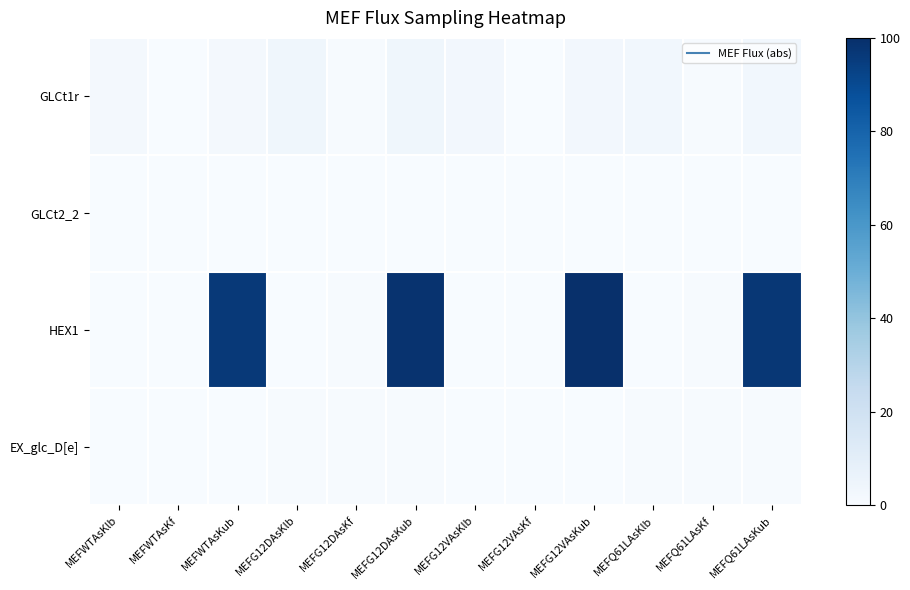

Reading left to right, what are all the values shown in this chart?

GLCt1r: MEFWTAsKlb=1.9	MEFWTAsKf=0.3	MEFWTAsKub=1.9	MEFG12DAsKlb=3.8	MEFG12DAsKf=0.4	MEFG12DAsKub=3.8	MEFG12VAsKlb=2.5	MEFG12VAsKf=0.3	MEFG12VAsKub=2.5	MEFQ61LAsKlb=2.9	MEFQ61LAsKf=0.4	MEFQ61LAsKub=2.9
GLCt2_2: MEFWTAsKlb=0.1	MEFWTAsKf=0.0	MEFWTAsKub=0.1	MEFG12DAsKlb=0.0	MEFG12DAsKf=0.0	MEFG12DAsKub=0.0	MEFG12VAsKlb=0.0	MEFG12VAsKf=0.0	MEFG12VAsKub=0.0	MEFQ61LAsKlb=0.1	MEFQ61LAsKf=0.0	MEFQ61LAsKub=0.1
HEX1: MEFWTAsKlb=0.0	MEFWTAsKf=0.3	MEFWTAsKub=96.2	MEFG12DAsKlb=0.0	MEFG12DAsKf=0.4	MEFG12DAsKub=98.8	MEFG12VAsKlb=0.0	MEFG12VAsKf=0.3	MEFG12VAsKub=100.0	MEFQ61LAsKlb=0.0	MEFQ61LAsKf=0.4	MEFQ61LAsKub=97.3
EX_glc_D[e]: MEFWTAsKlb=0.3	MEFWTAsKf=0.3	MEFWTAsKub=0.3	MEFG12DAsKlb=0.4	MEFG12DAsKf=0.4	MEFG12DAsKub=0.4	MEFG12VAsKlb=0.3	MEFG12VAsKf=0.3	MEFG12VAsKub=0.3	MEFQ61LAsKlb=0.4	MEFQ61LAsKf=0.4	MEFQ61LAsKub=0.4